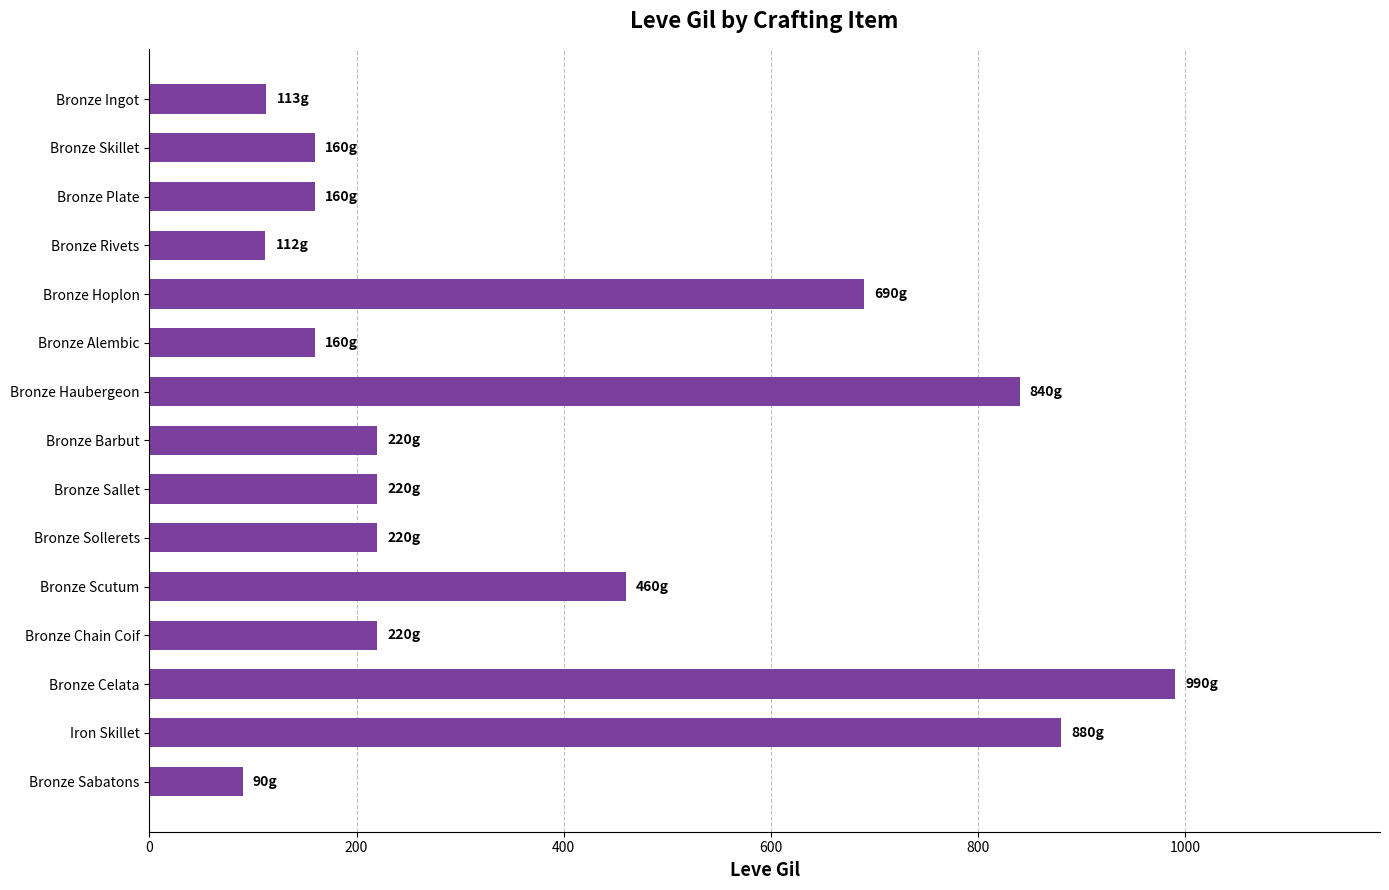

What is the greatest value displayed?

990